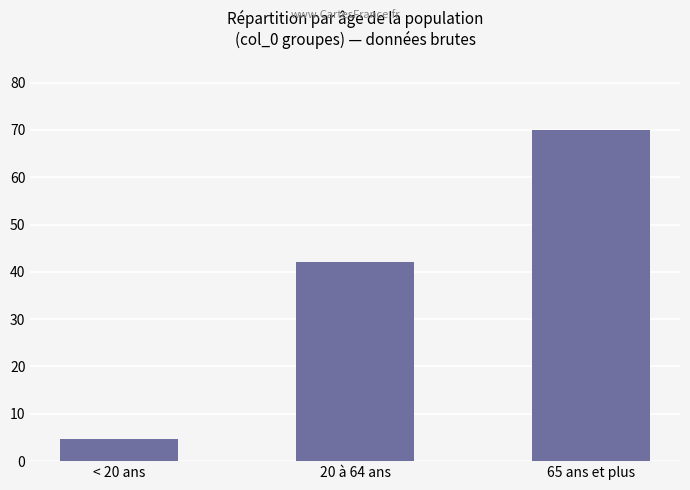

How many values are below 42?

1